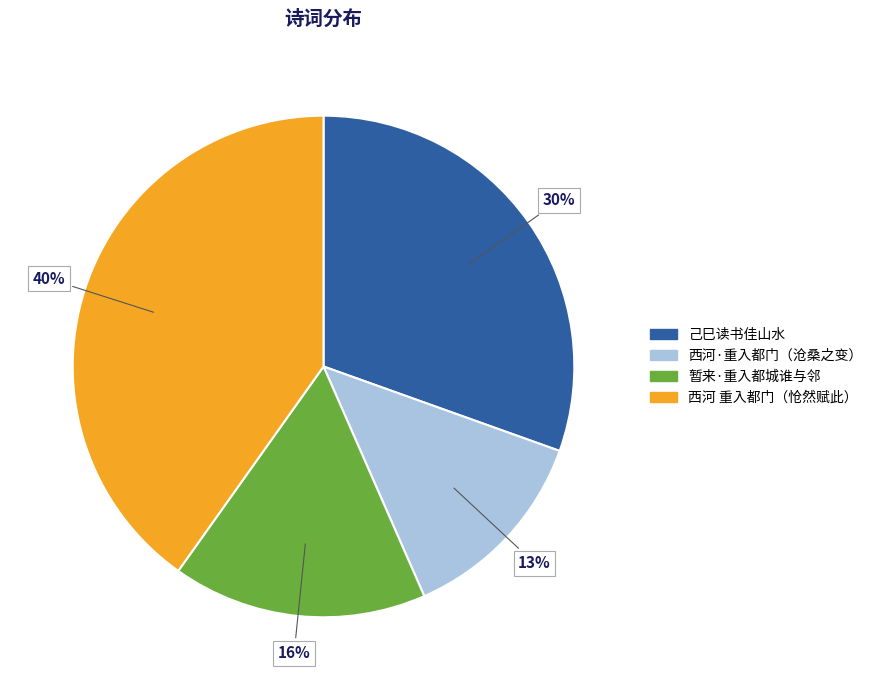

Does any single category account for the majority?

No